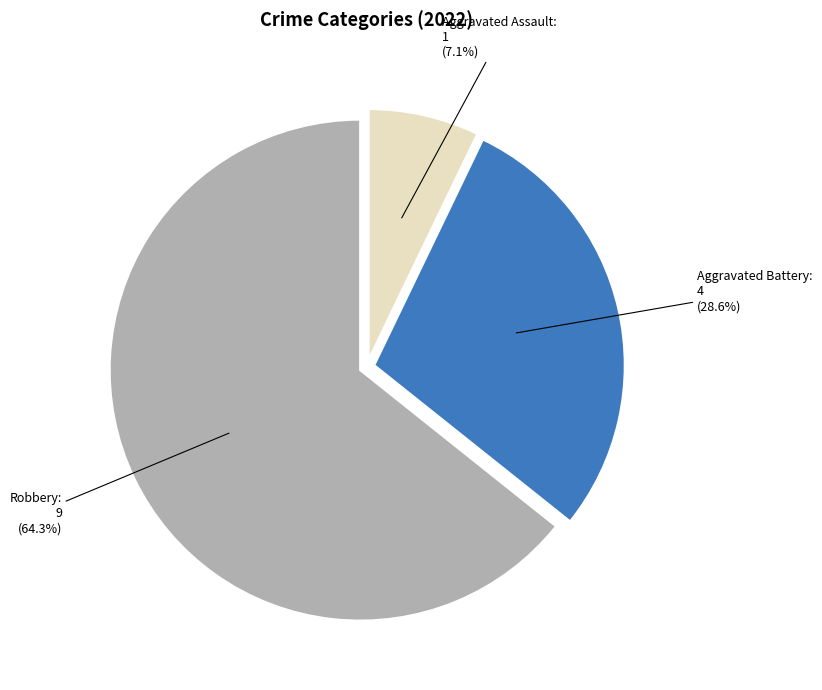

Does any single category account for the majority?

Yes